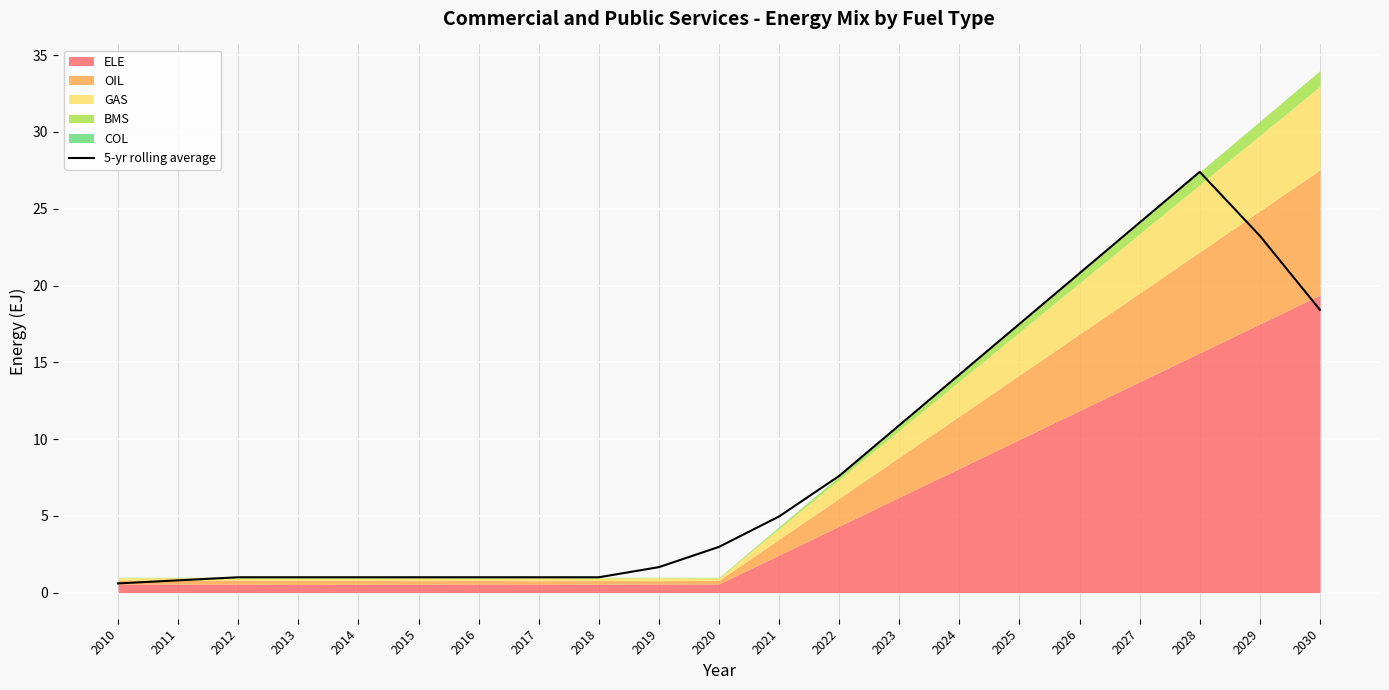

What is the smallest value displayed?

0.6